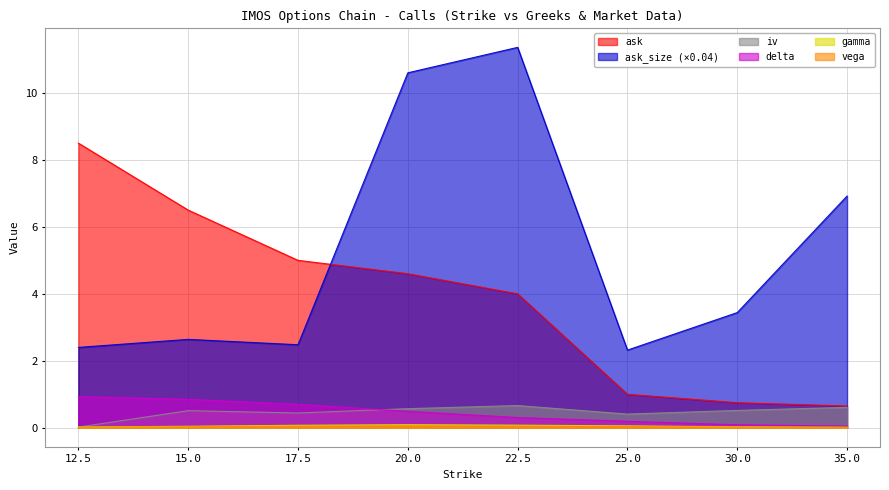

Which has a higher value, 12.5 or 25.0?

12.5